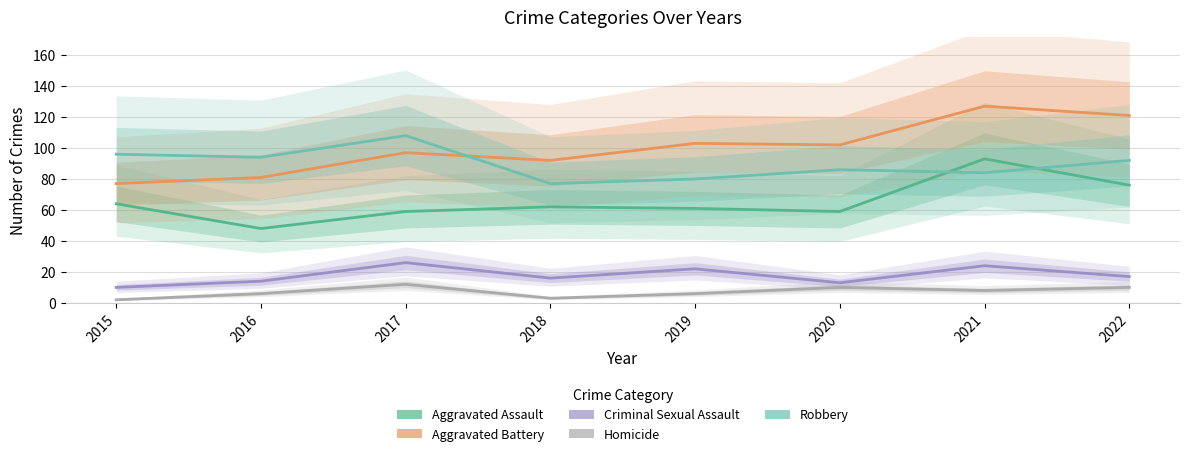

What value does the Criminal Sexual Assault series have at 2017, to the nearest 10?

30